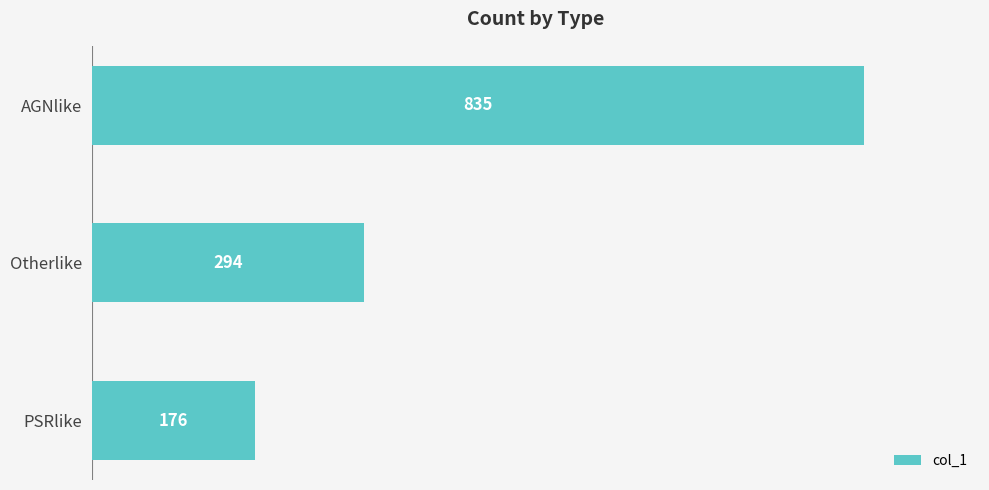

What is the maximum value shown in the chart?

835